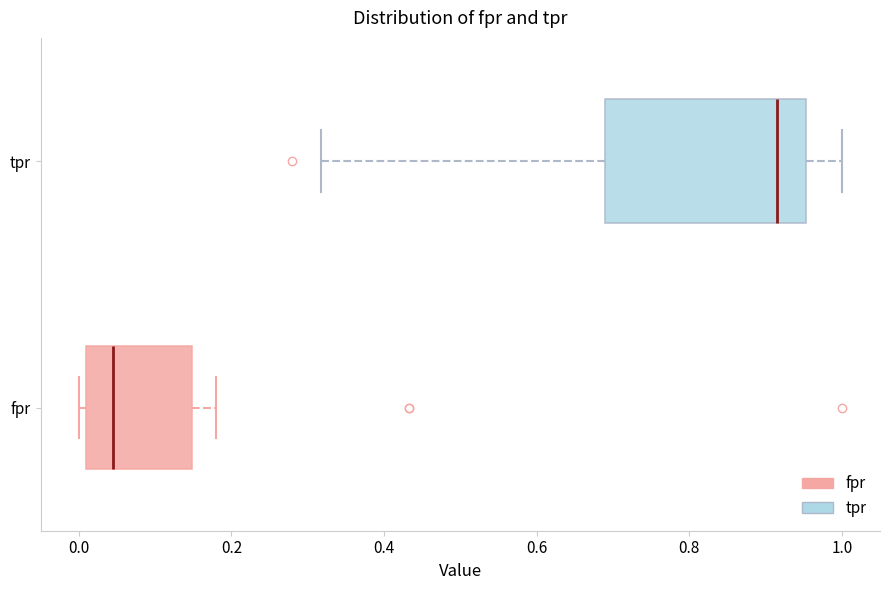

Reading bottom to top, read every box against the x-axis: the position of its median line, the range the box covers, and the ends of its whiskers. The values are not printed on the chart, so give them approximately, as read against the axis.

fpr: median 0.04, box 0.00 to 0.14, whiskers 0.00 (just left of the box's left edge) to 0.18
tpr: median 0.92, box 0.68 to 0.96, whiskers 0.32 to 1.00